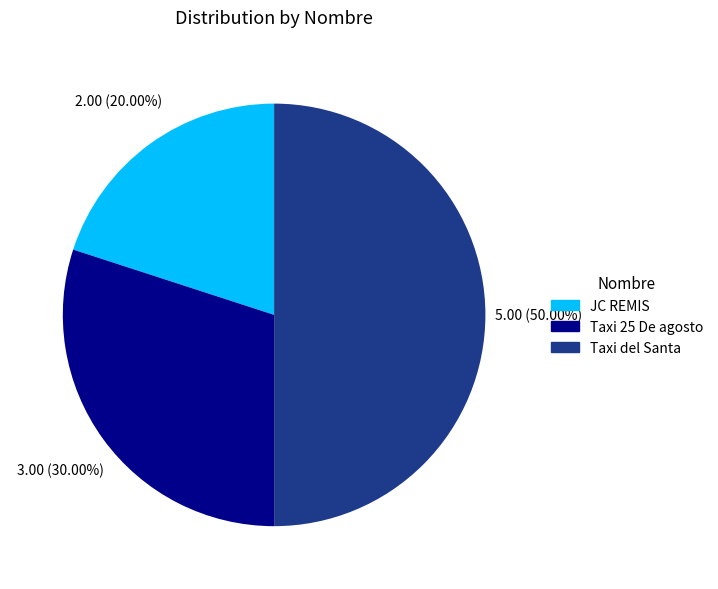

Which has a higher value, JC REMIS or Taxi del Santa?

Taxi del Santa